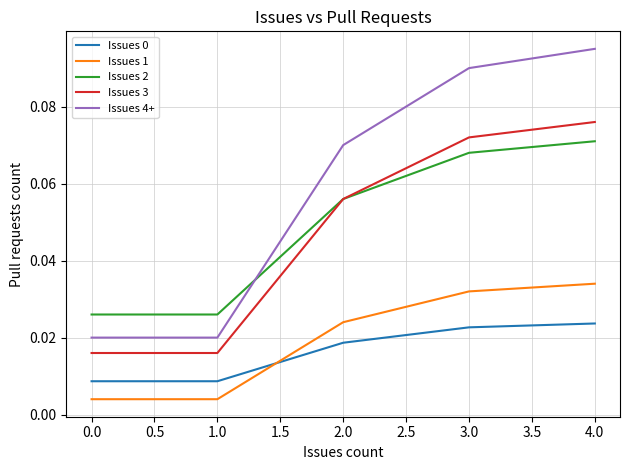

Which series has the largest total across all categories?

Issues 4+